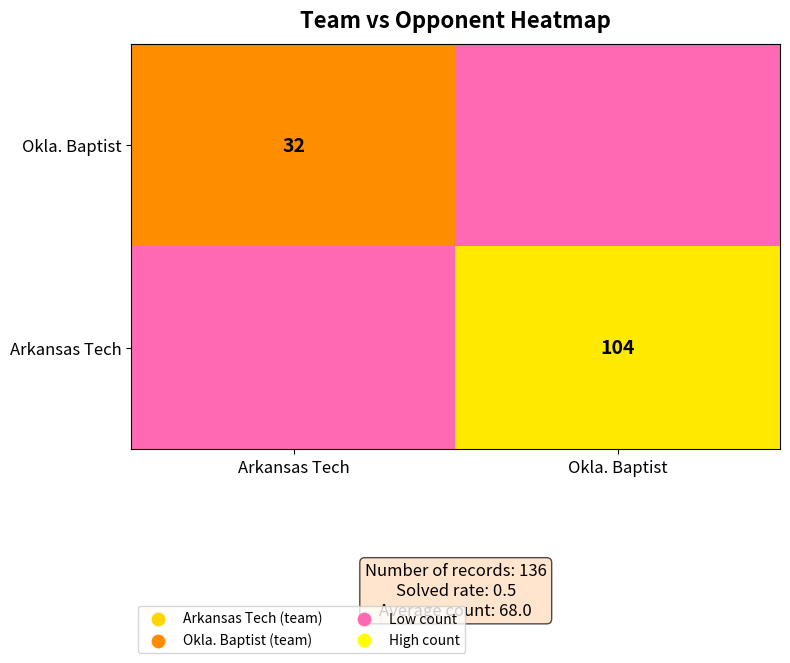

The value of Okla. Baptist at Arkansas Tech is 32. True or false?

True